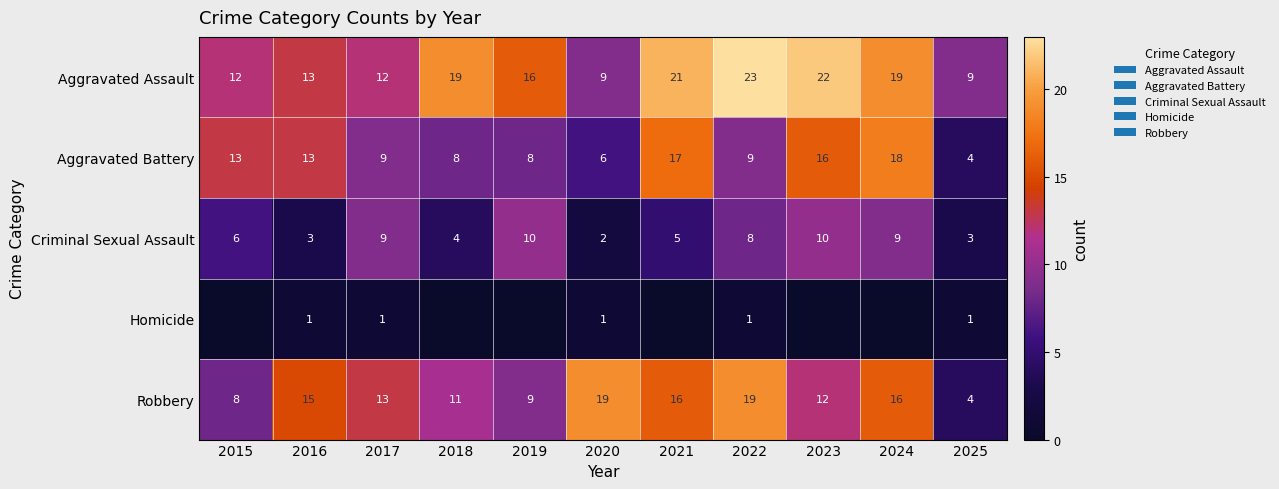

How many values in the Robbery series are below 13?

5